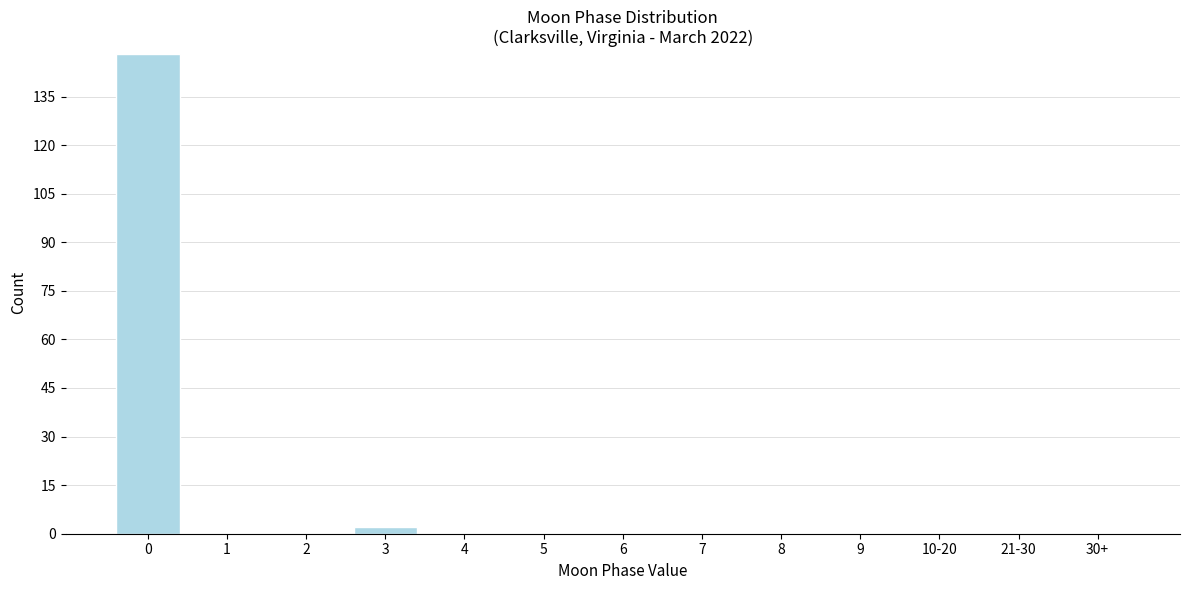

Reading left to right, list all the values displayed in this chart.

0=148	1=0	2=0	3=2	4=0	5=0	6=0	7=0	8=0	9=0	10-20=0	21-30=0	30+=0